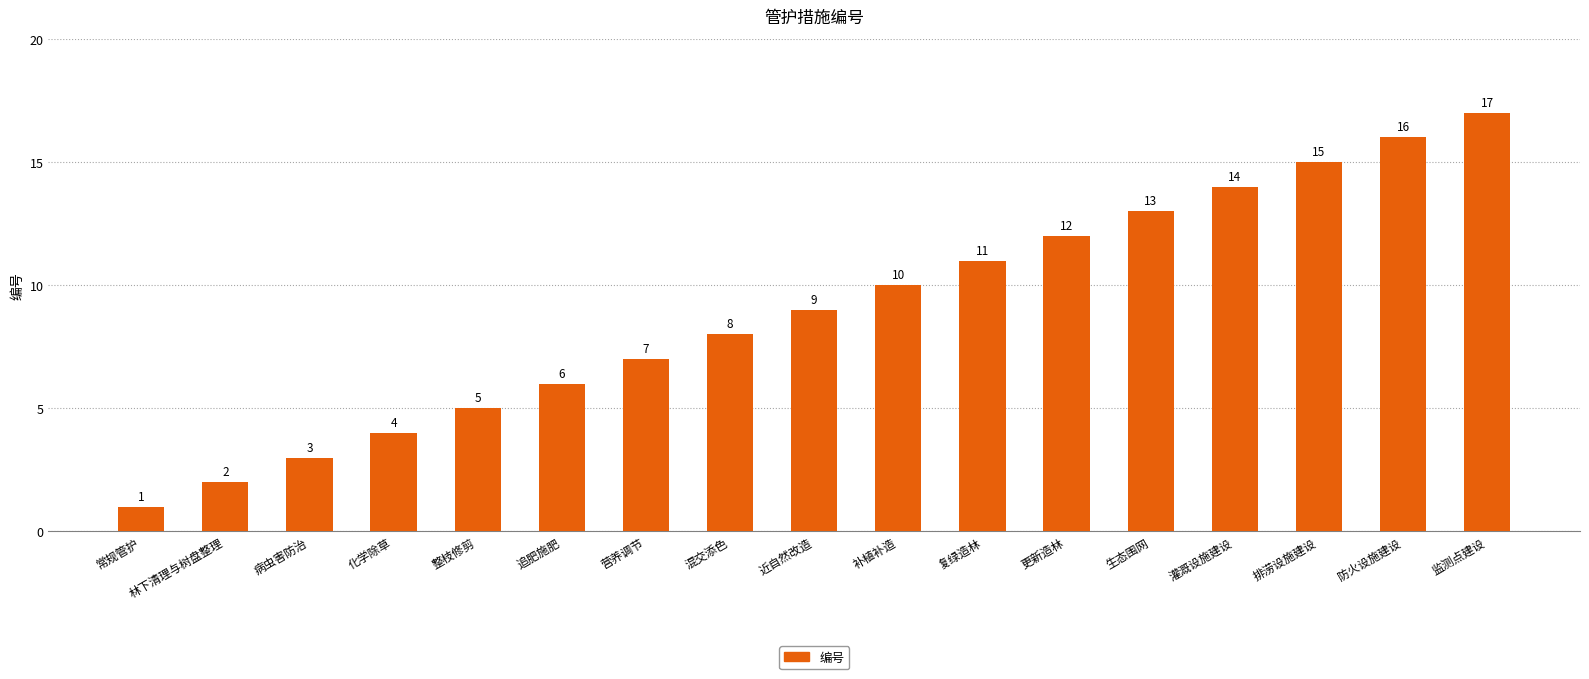

Rank the categories by value from lowest to highest.

常规管护, 林下清理与树盘整理, 病虫害防治, 化学除草, 整枝修剪, 追肥施肥, 营养调节, 混交添色, 近自然改造, 补植补造, 复绿造林, 更新造林, 生态围网, 灌溉设施建设, 排涝设施建设, 防火设施建设, 监测点建设